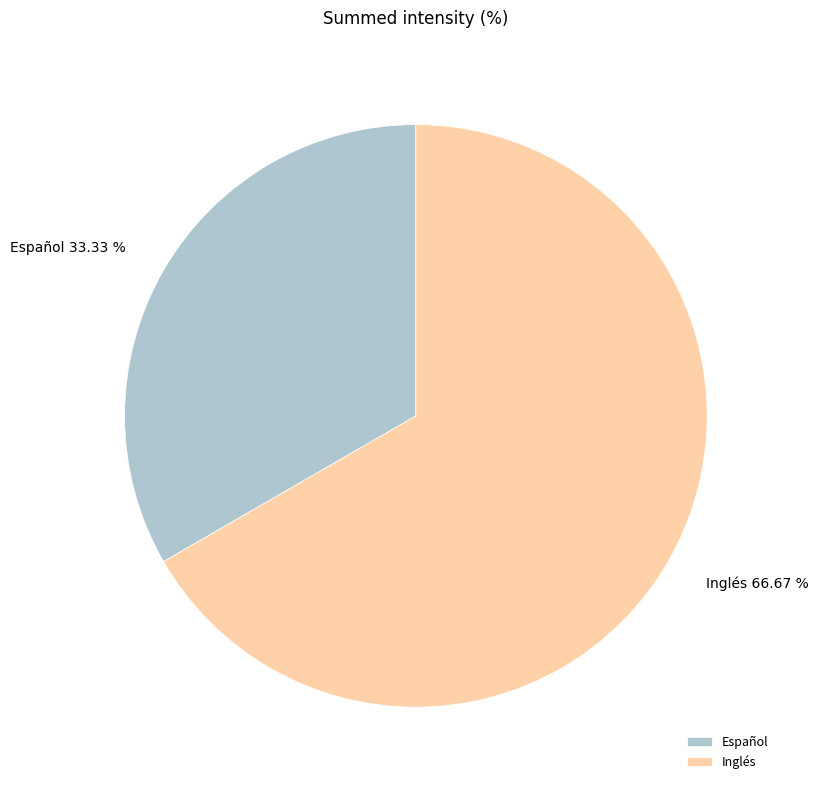

How many slices are in this pie chart?

2